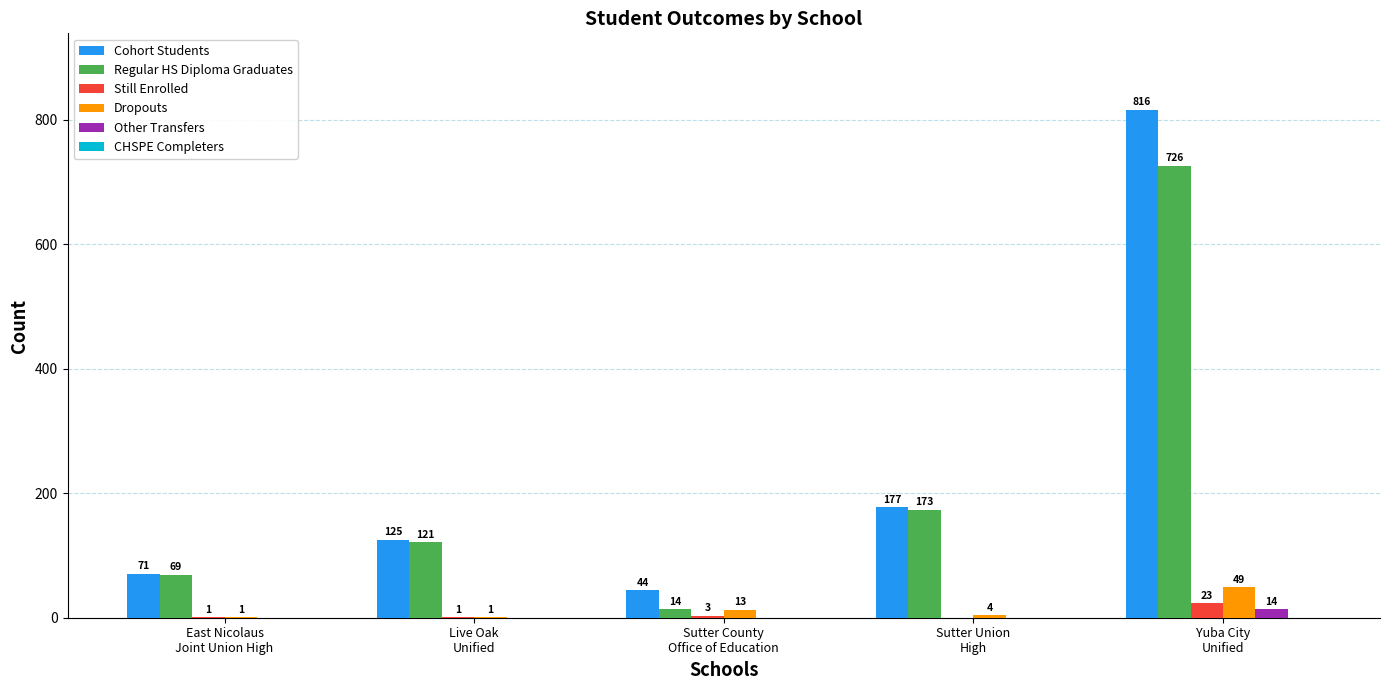

The Dropouts series shows 4 at Sutter Union
High. True or false?

True